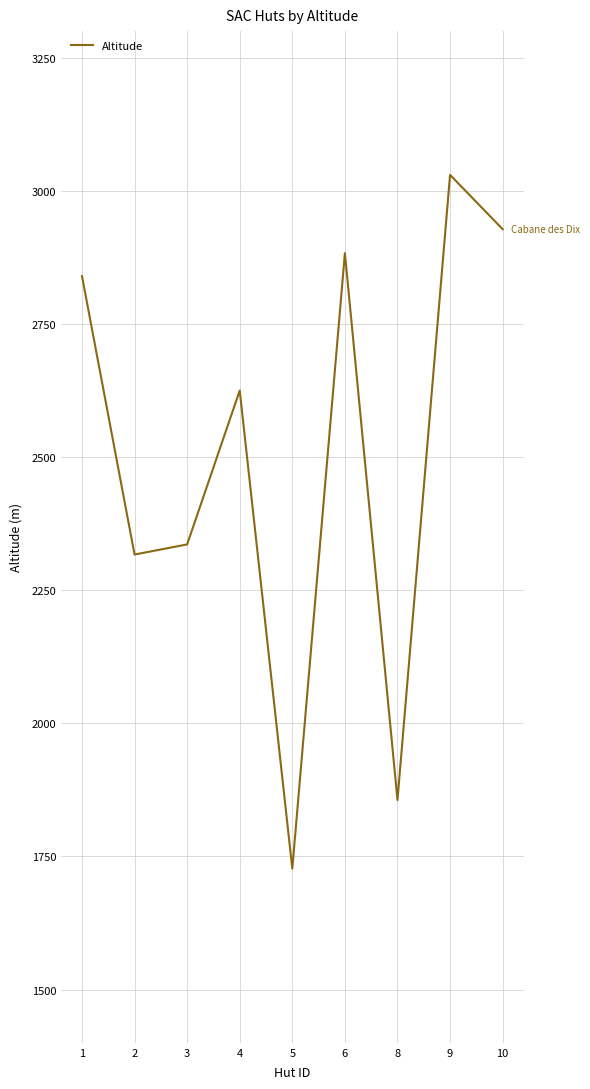

What is the maximum value shown in the chart?

3030